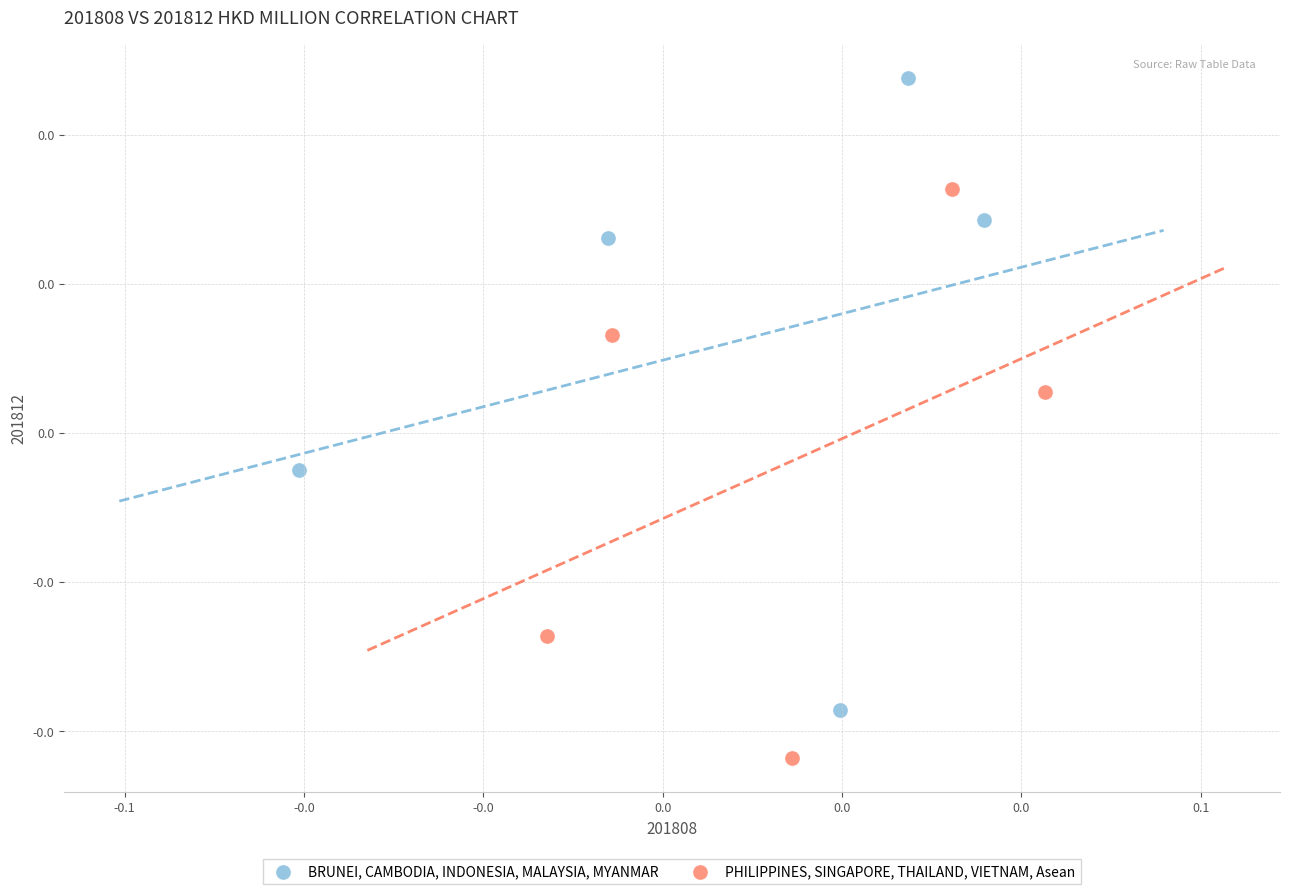

What are all the series names shown in the legend?

BRUNEI, CAMBODIA, INDONESIA, MALAYSIA, MYANMAR, PHILIPPINES, SINGAPORE, THAILAND, VIETNAM, Asean